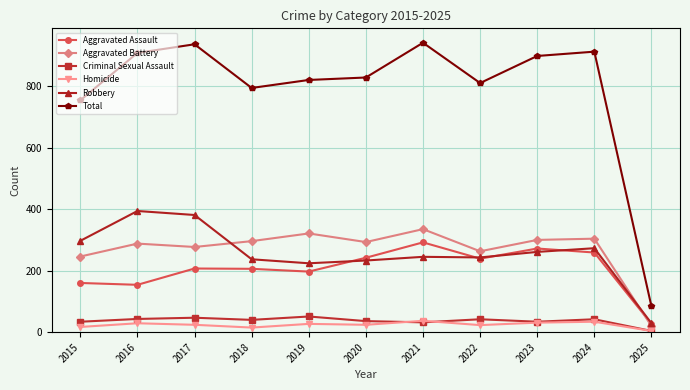

At which label is Aggravated Battery closest to 177?

2015